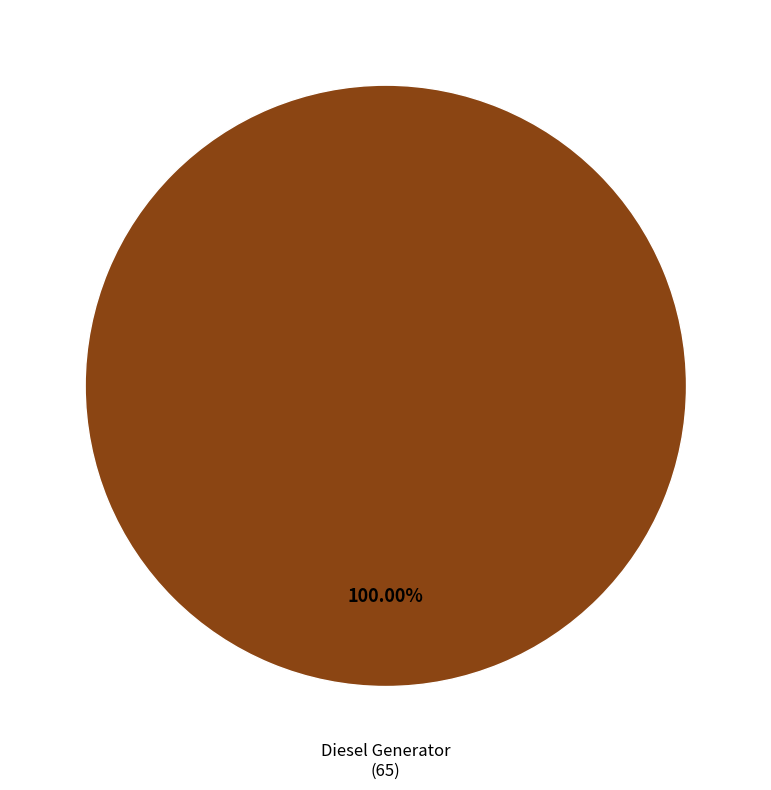

Does any single category account for the majority?

Yes